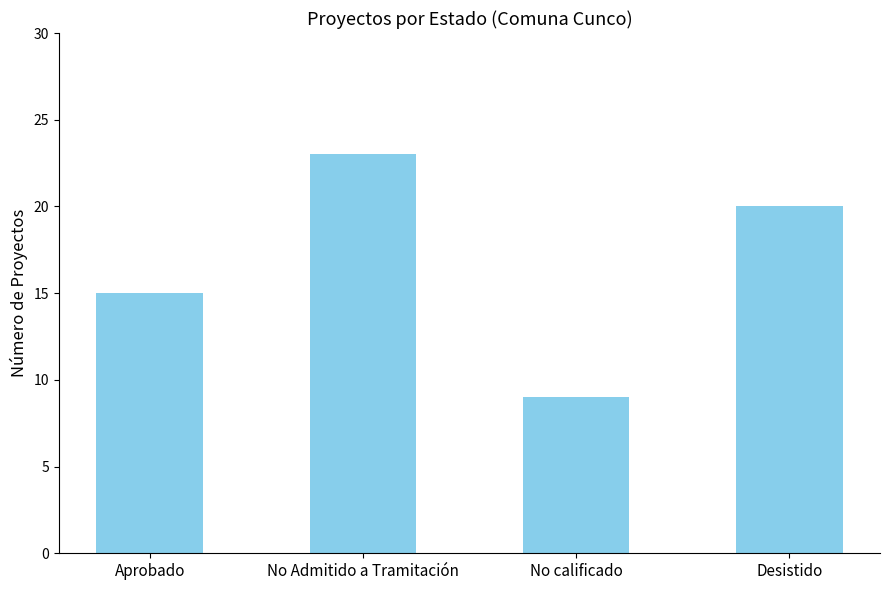

What value does the data have at Aprobado?

15